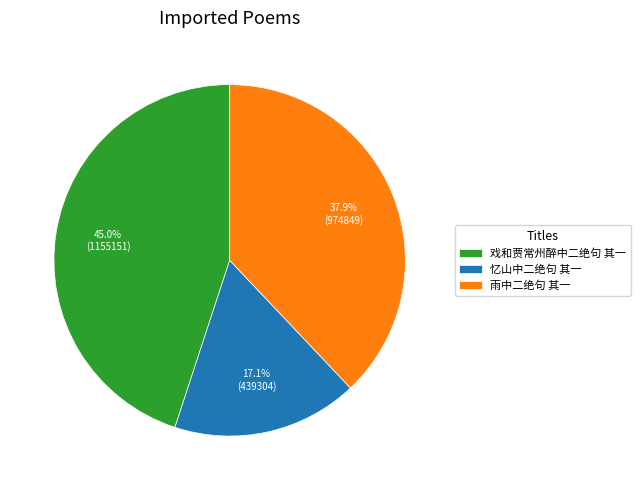

What percentage do 戏和贾常州醉中二绝句 其一 and 雨中二绝句 其一 together represent?

82.9%